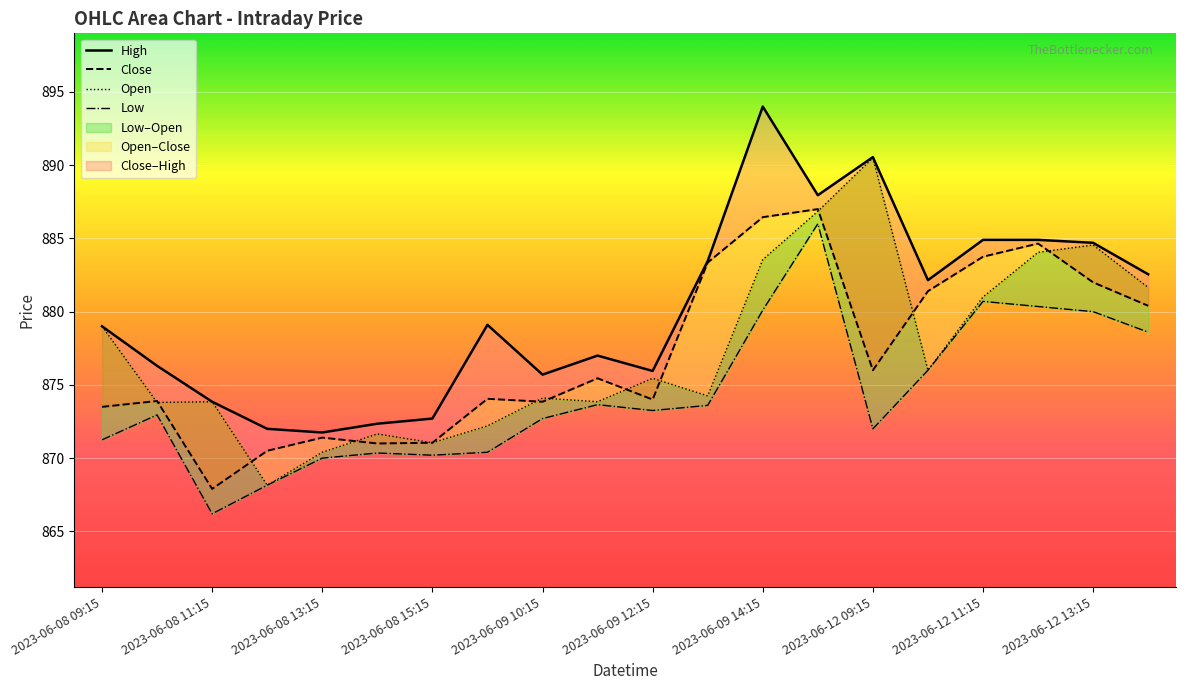

Reading right to left, list all the values displayed in this chart.

Low: 878.6	880.0	880.3	880.7	876.0	872.0	886.0	880.1	873.6	873.2	873.7	872.7	870.4	870.2	870.3	870.0	868.2	866.2	873.0	871.2
Open: 881.7	884.5	884.0	881.0	876.0	890.5	886.8	883.5	874.2	875.5	873.8	874.1	872.2	871.0	871.7	870.4	868.2	873.8	873.8	879.0
High: 882.5	884.7	884.9	884.9	882.2	890.5	888.0	894.0	883.5	876.0	877.0	875.7	879.1	872.7	872.3	871.8	872.0	873.8	876.3	879.0
Close: 880.4	882.0	884.7	883.8	881.4	876.0	887.0	886.5	883.3	874.0	875.5	873.8	874.0	871.0	871.0	871.4	870.5	867.9	873.9	873.5